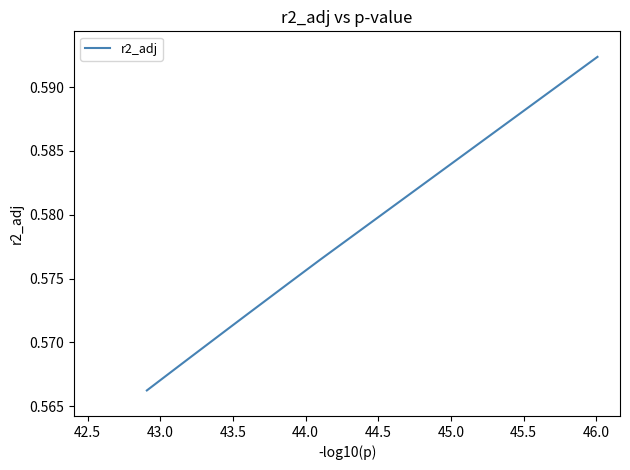

Count the number of categories in the chart.

20